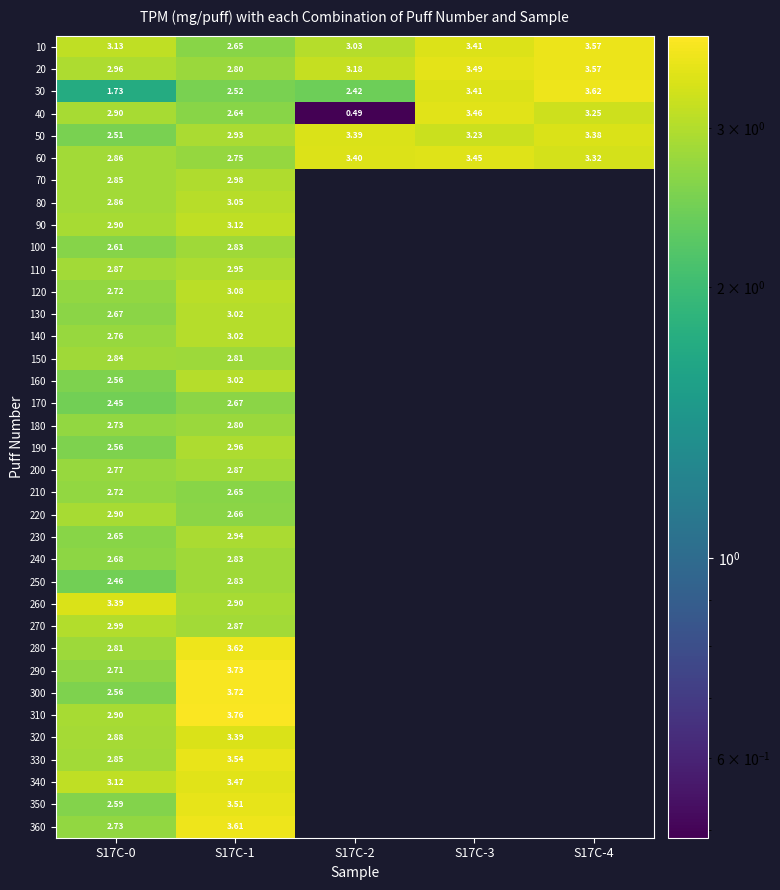

True or false: 50 has a value of 3.4 at S17C-2.

True